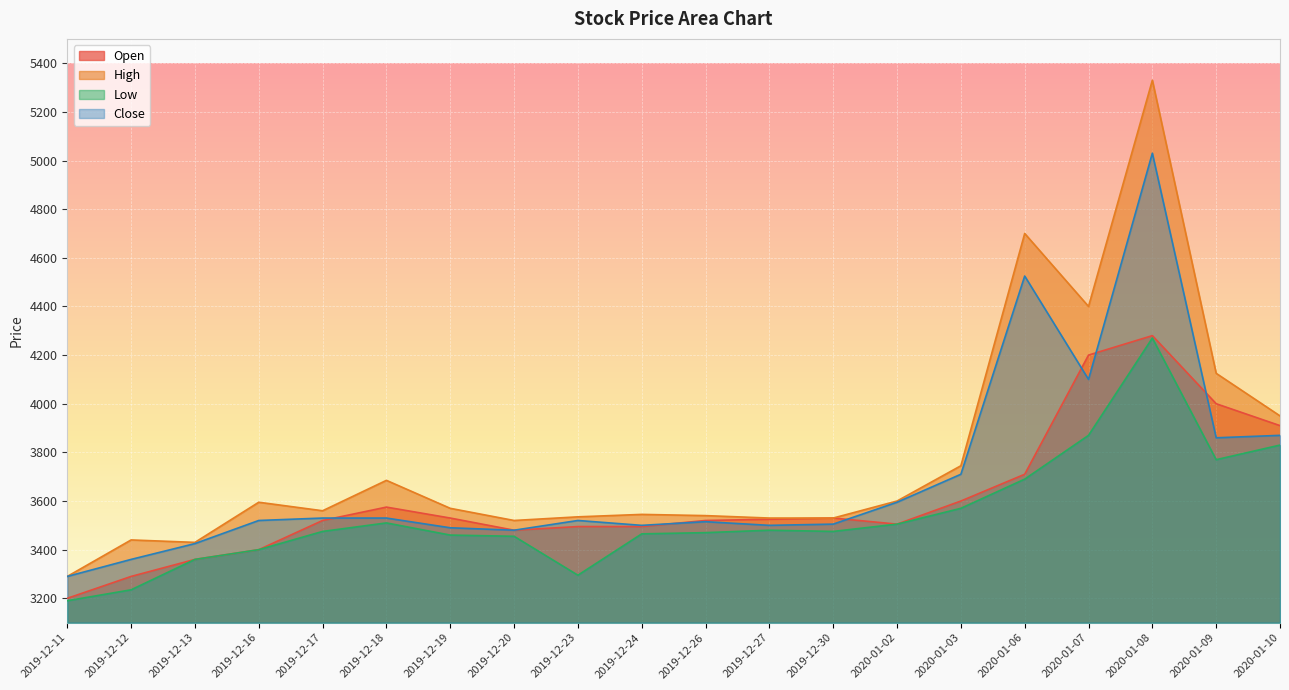

Reading left to right, extract all data points from this chart.

Open: 2019-12-11=3200	2019-12-12=3290	2019-12-13=3360	2019-12-16=3400	2019-12-17=3520	2019-12-18=3575	2019-12-19=3530	2019-12-20=3480	2019-12-23=3495	2019-12-24=3495	2019-12-26=3520	2019-12-27=3525	2019-12-30=3530	2020-01-02=3505	2020-01-03=3600	2020-01-06=3710	2020-01-07=4200	2020-01-08=4280	2020-01-09=4000	2020-01-10=3910
High: 2019-12-11=3290	2019-12-12=3440	2019-12-13=3430	2019-12-16=3595	2019-12-17=3560	2019-12-18=3685	2019-12-19=3570	2019-12-20=3520	2019-12-23=3535	2019-12-24=3545	2019-12-26=3540	2019-12-27=3530	2019-12-30=3530	2020-01-02=3600	2020-01-03=3745	2020-01-06=4700	2020-01-07=4400	2020-01-08=5330	2020-01-09=4125	2020-01-10=3950
Low: 2019-12-11=3190	2019-12-12=3235	2019-12-13=3360	2019-12-16=3400	2019-12-17=3475	2019-12-18=3510	2019-12-19=3460	2019-12-20=3455	2019-12-23=3295	2019-12-24=3465	2019-12-26=3470	2019-12-27=3480	2019-12-30=3475	2020-01-02=3505	2020-01-03=3570	2020-01-06=3690	2020-01-07=3870	2020-01-08=4270	2020-01-09=3770	2020-01-10=3830
Close: 2019-12-11=3290	2019-12-12=3360	2019-12-13=3425	2019-12-16=3520	2019-12-17=3530	2019-12-18=3530	2019-12-19=3490	2019-12-20=3480	2019-12-23=3520	2019-12-24=3500	2019-12-26=3515	2019-12-27=3500	2019-12-30=3505	2020-01-02=3595	2020-01-03=3710	2020-01-06=4525	2020-01-07=4100	2020-01-08=5030	2020-01-09=3860	2020-01-10=3870